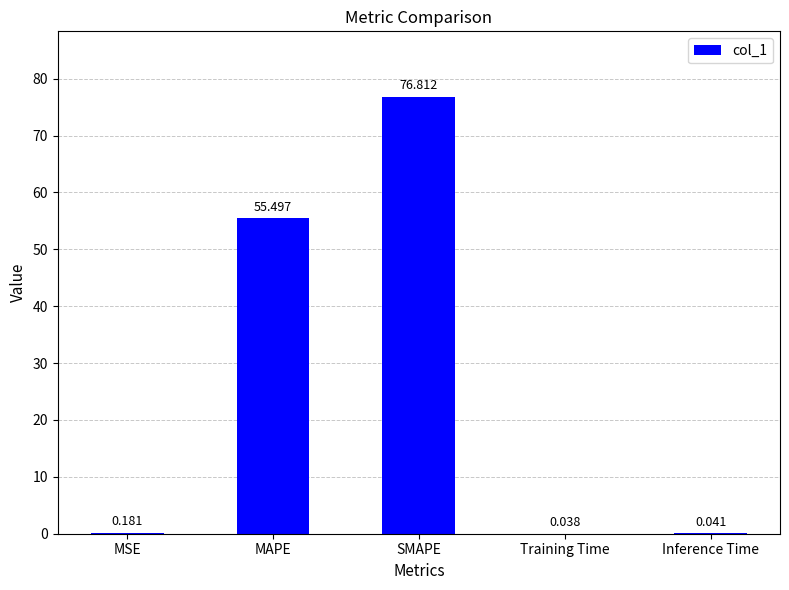

Which has a higher value, Training Time or Inference Time?

Inference Time